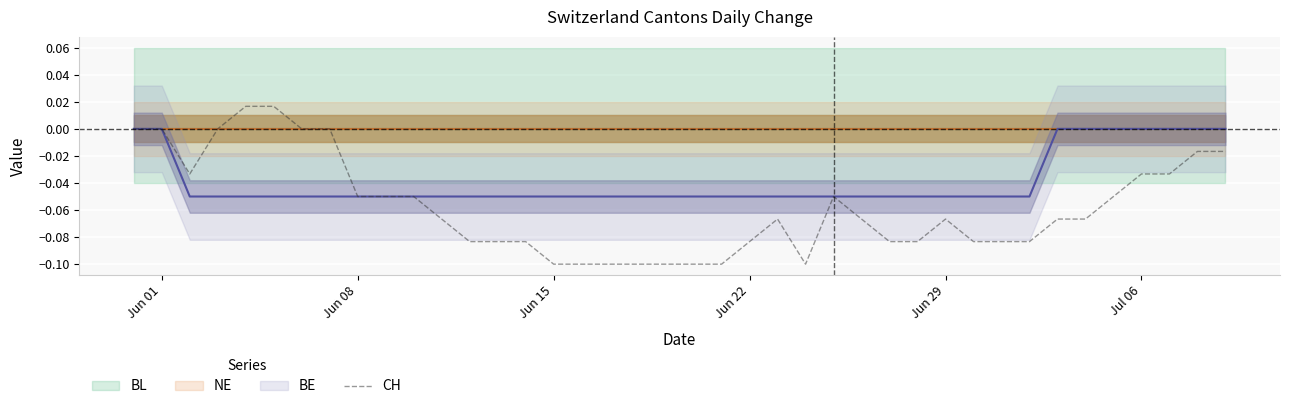

What is the average value?

-0.1